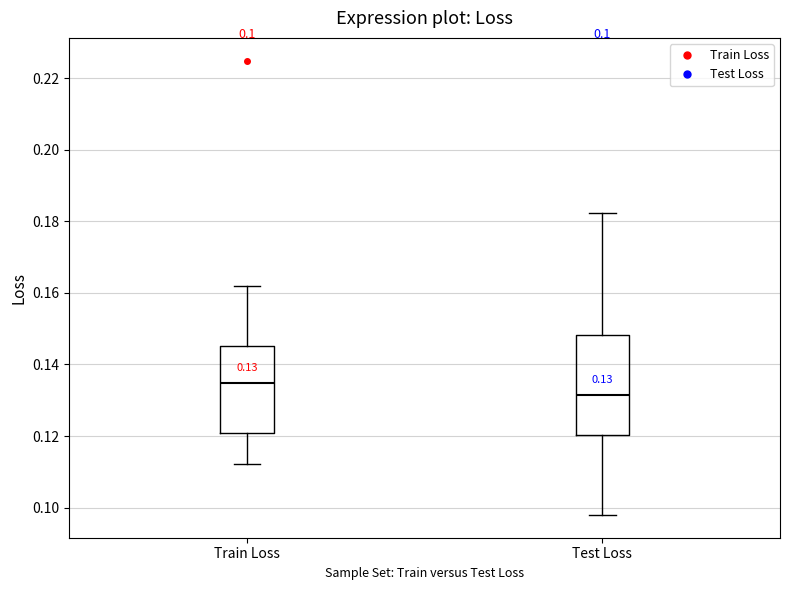

Which box has the highest median line?

Train Loss